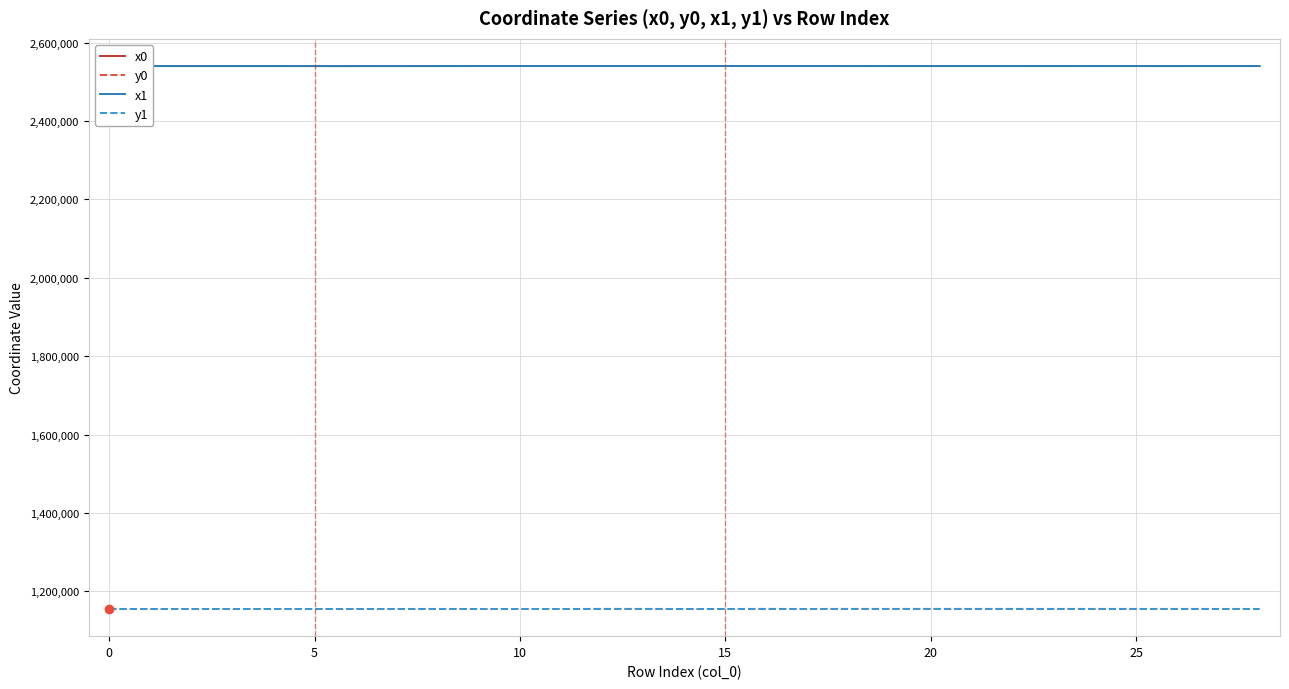

How many values in the y1 series exceed 1154980?

15